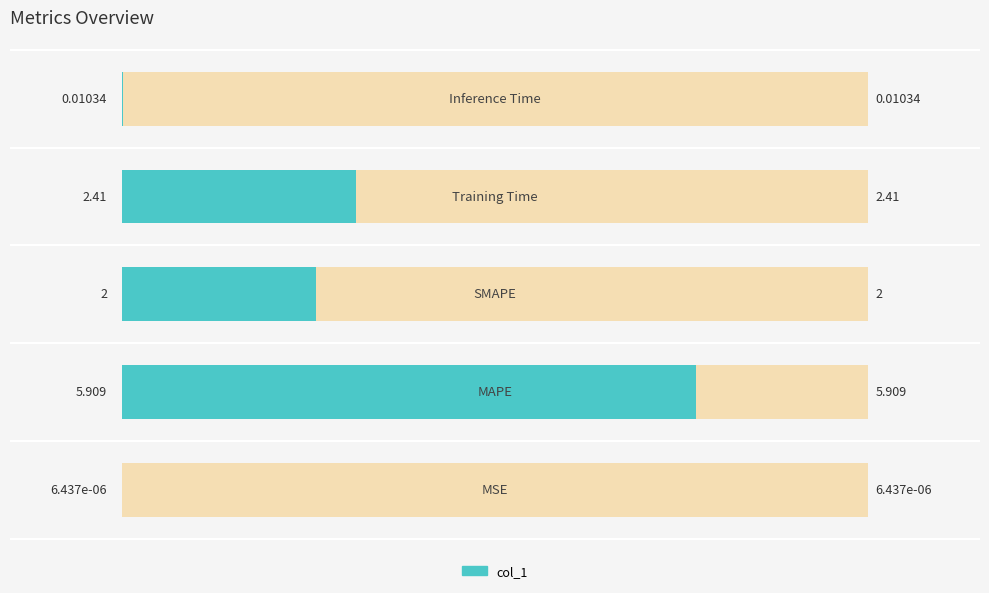

What is the change in value from SMAPE to Inference Time?

-2.0